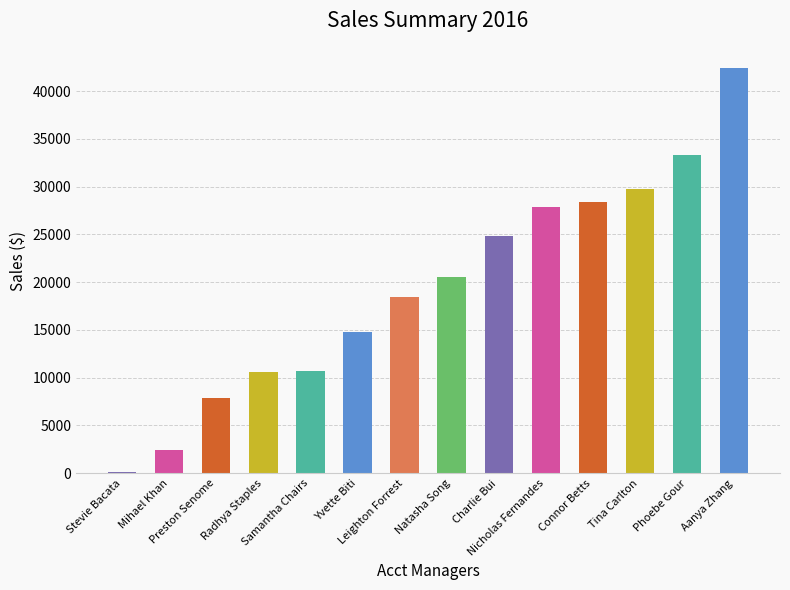

What is the sum of all values?

272077.5